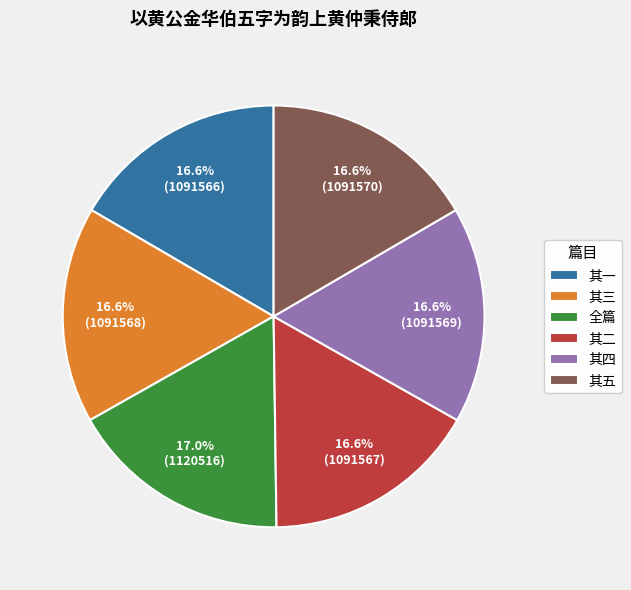

What portion of the pie excludes 其四?

83.4%